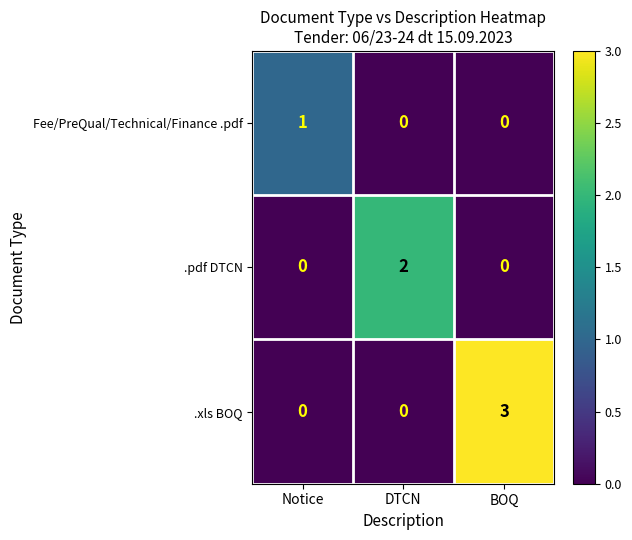

Rank the series by their average value, from highest to lowest.

.xls BOQ, .pdf DTCN, Fee/PreQual/Technical/Finance .pdf